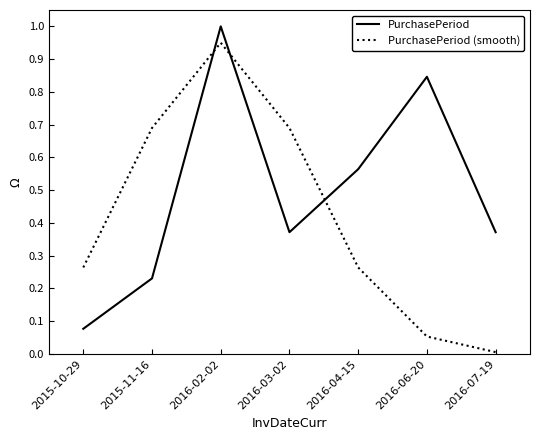

Between 2015-10-29 and 2016-06-20, which series saw the biggest shift?

PurchasePeriod